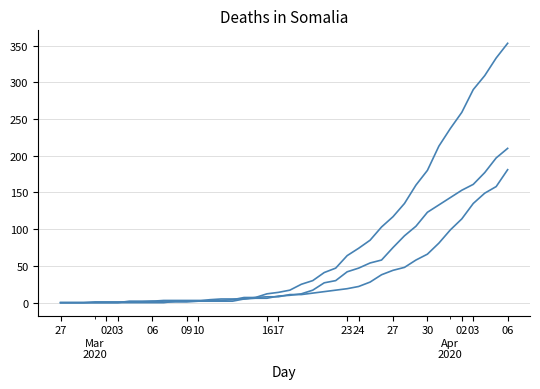

How many lines are shown in the chart?

3